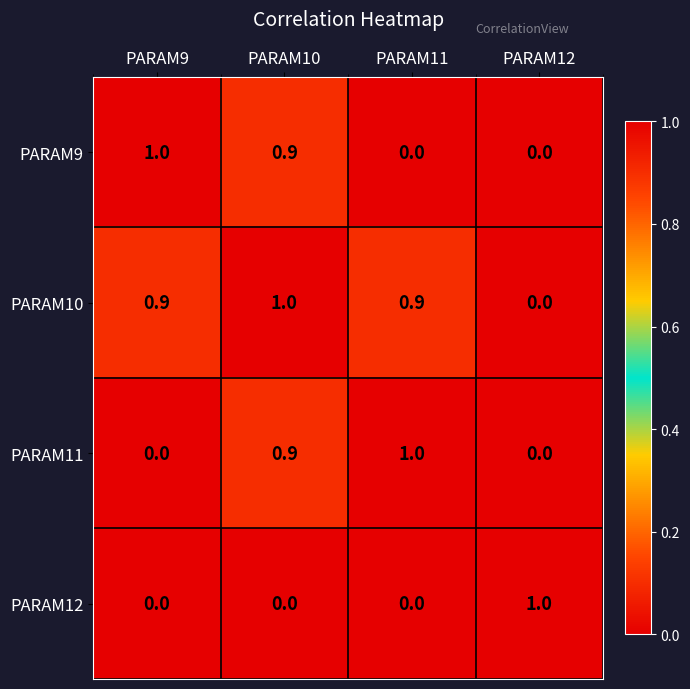

True or false: PARAM11 has a value of 1.0 at PARAM11.

True